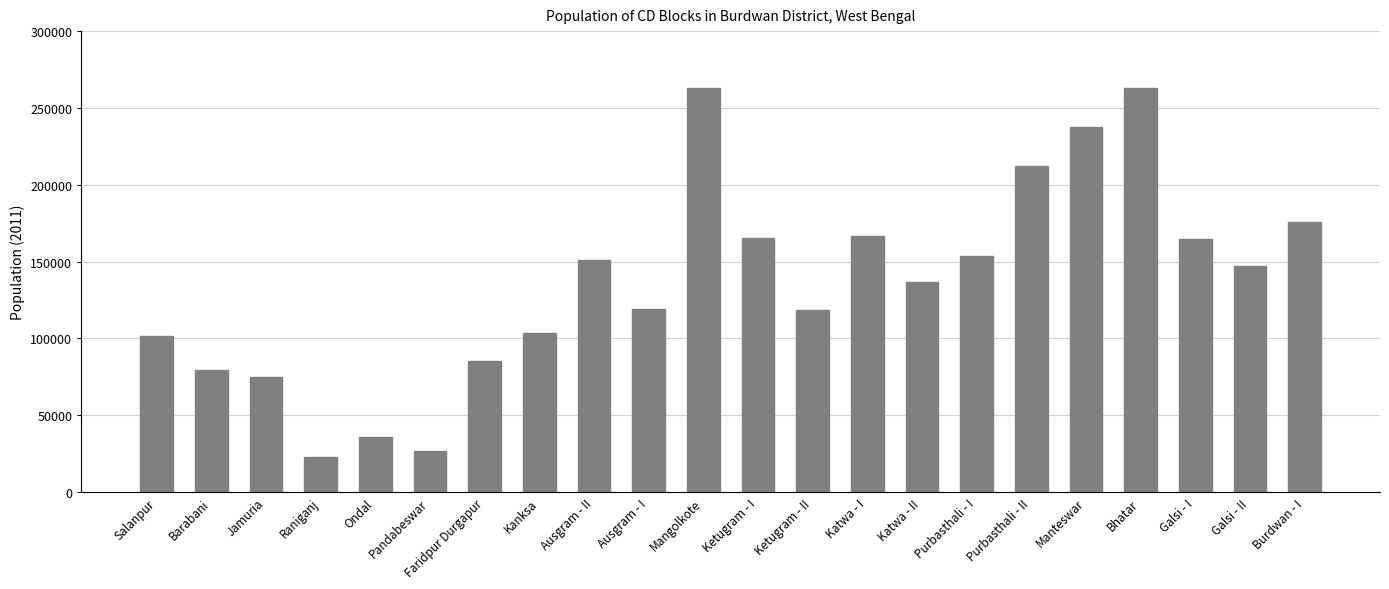

True or false: the data shows 63143 at Ketugram - II.

False